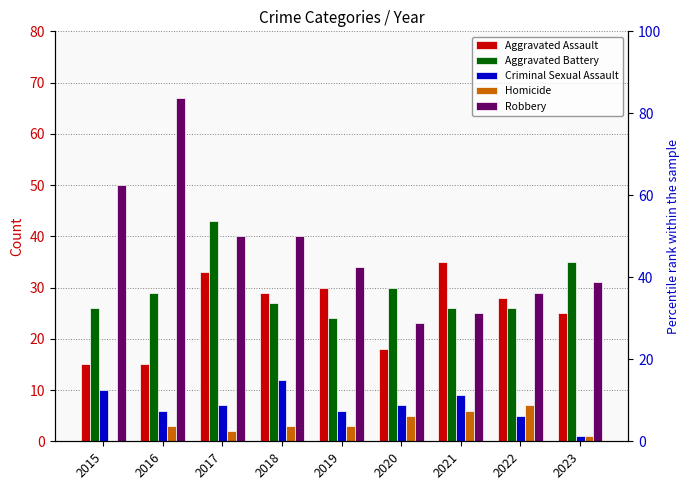

What is the value of the Aggravated Assault bar at the 2nd from the left?

15